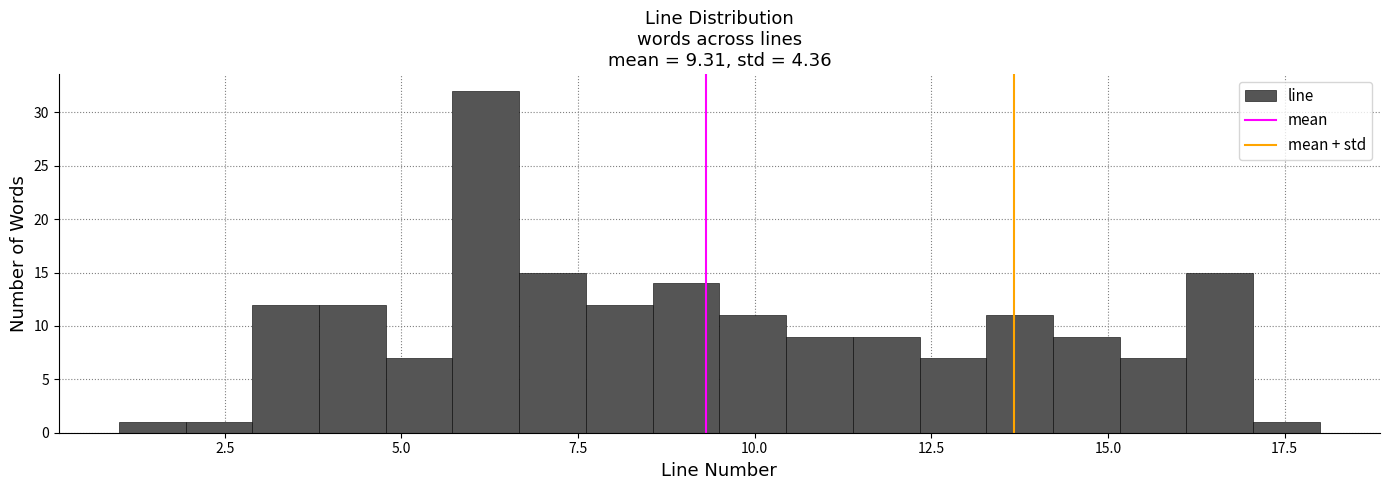

Around what value on the x-axis is the tallest bar? Give the approximate position of its centre, as read against the axis.

6.0